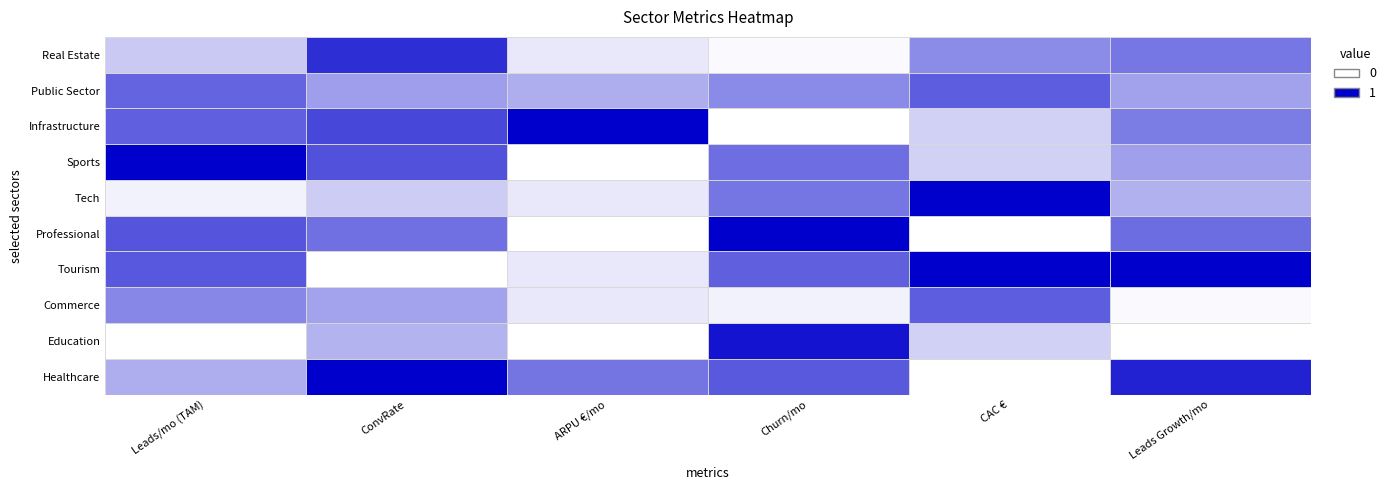

How many data points does each series have?

6